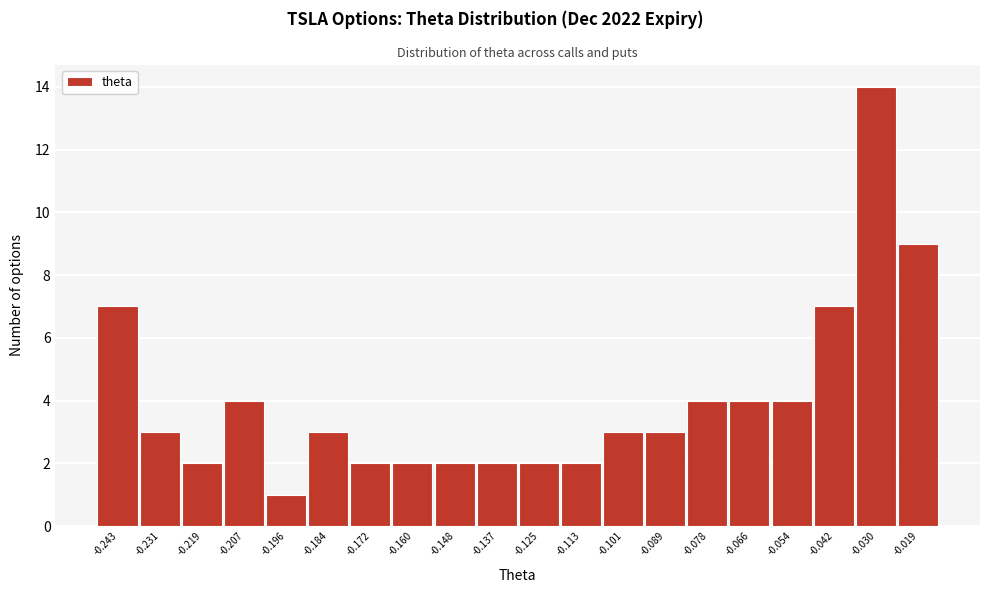

What is the height of the bar covering -0.214 to -0.202 on the x-axis? Neither the bar edges nor the heights are printed on the chart, so give them approximately, as read against the axes.

4